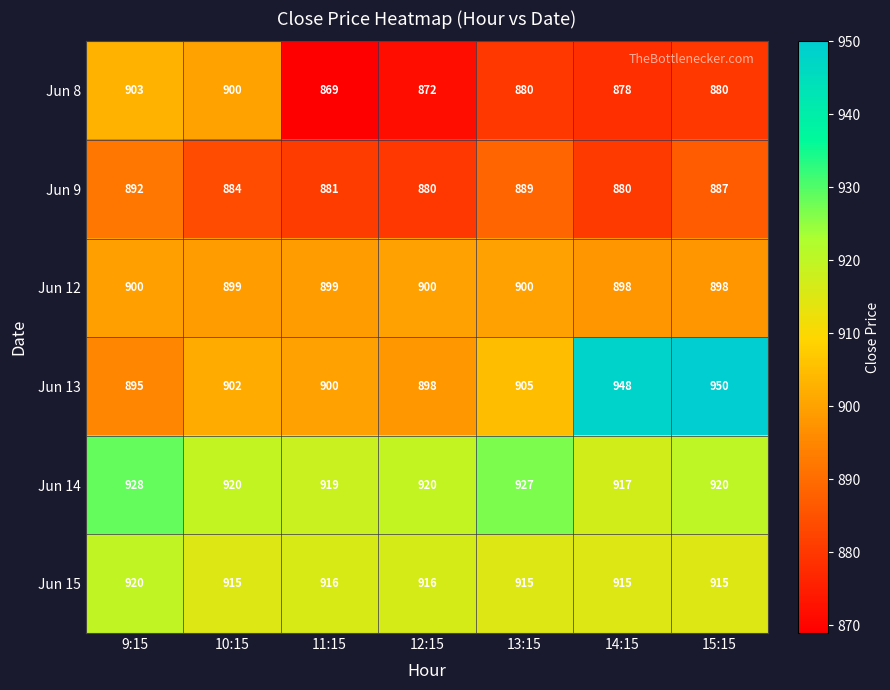

What value does the Jun 13 series have at 13:15, to the nearest 5?

905